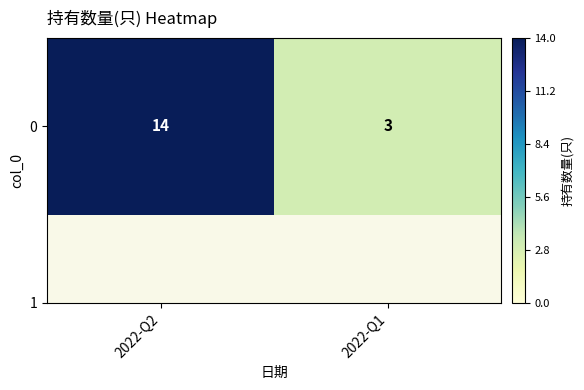

The value at 2022-Q1 is 3. True or false?

True